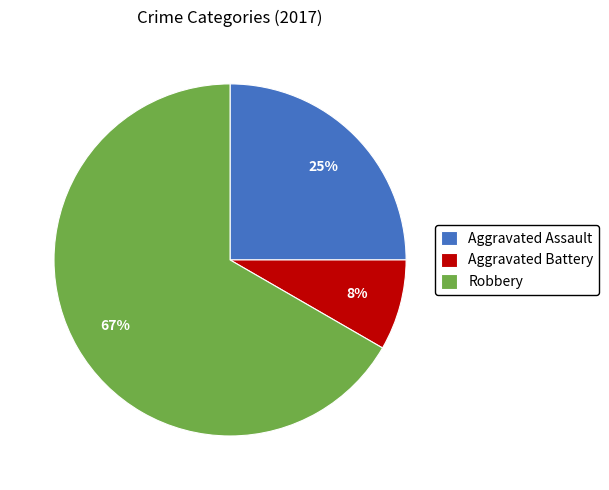

Rank the categories by value from lowest to highest.

Aggravated Battery, Aggravated Assault, Robbery